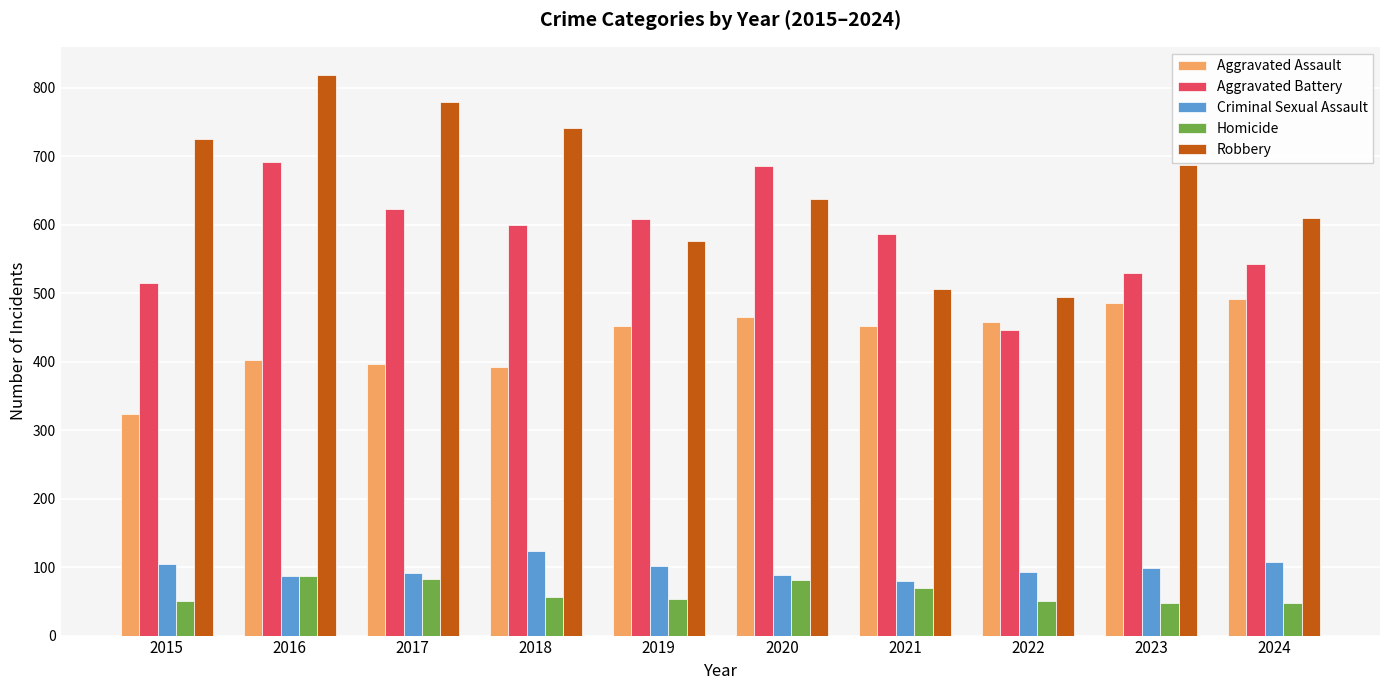

At which category is the sum across all series the highest?

2016